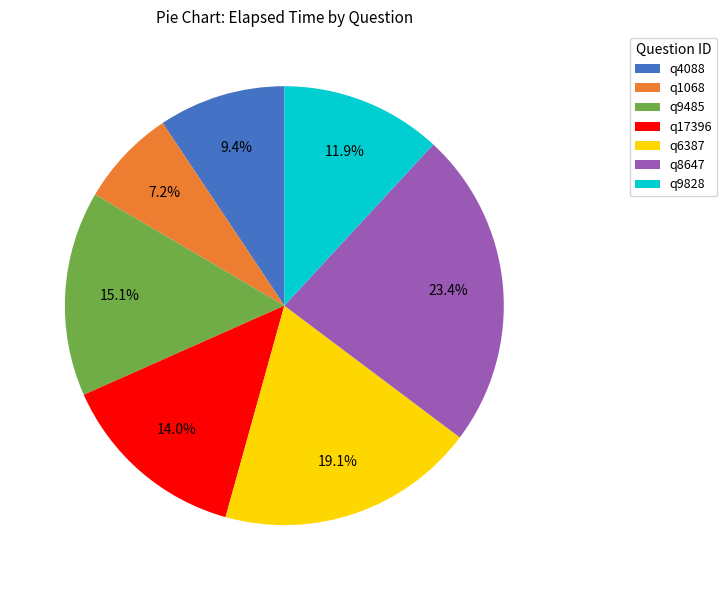

Which has a higher value, q4088 or q9828?

q9828